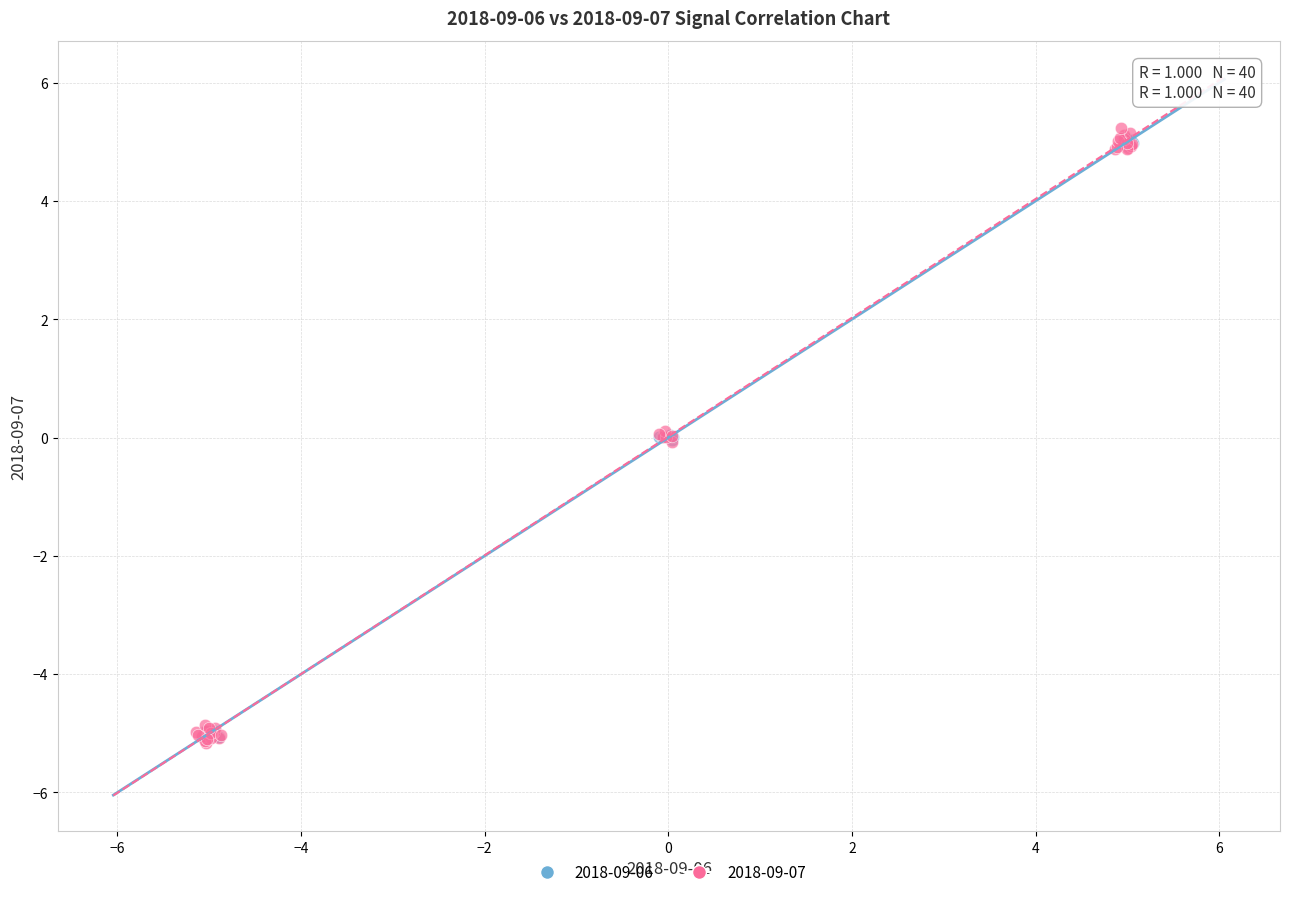

What are all the series names shown in the legend?

2018-09-06, 2018-09-07